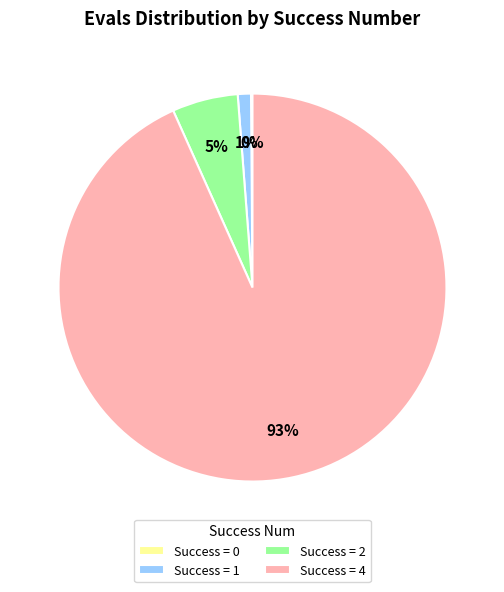

What is the largest slice in the pie chart?

Success = 4